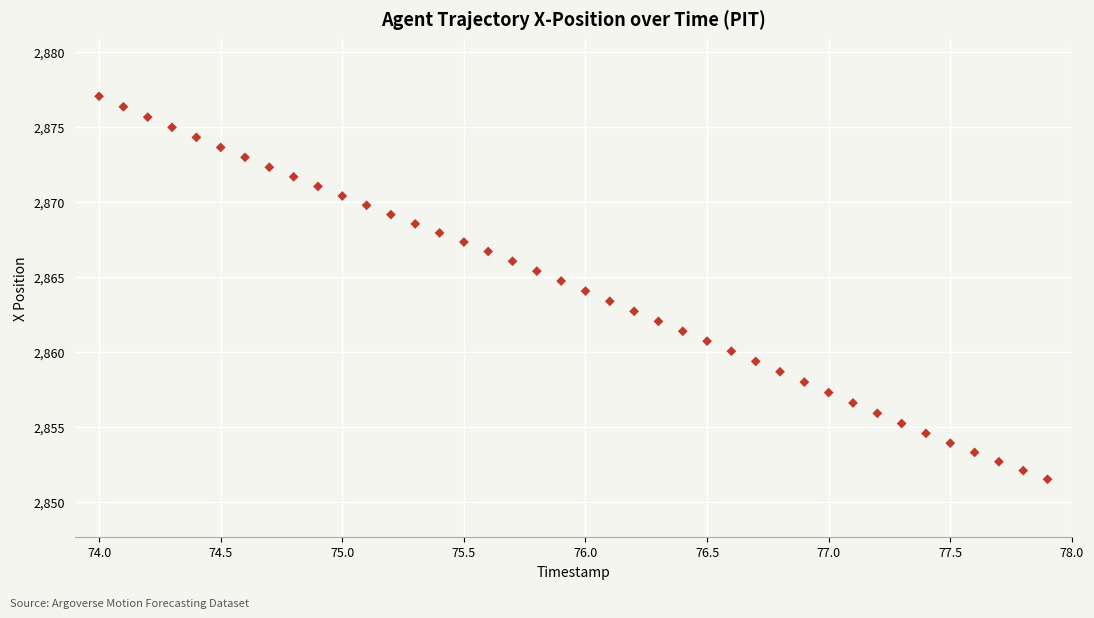

What is the range of Y values (max minus min)?

25.5